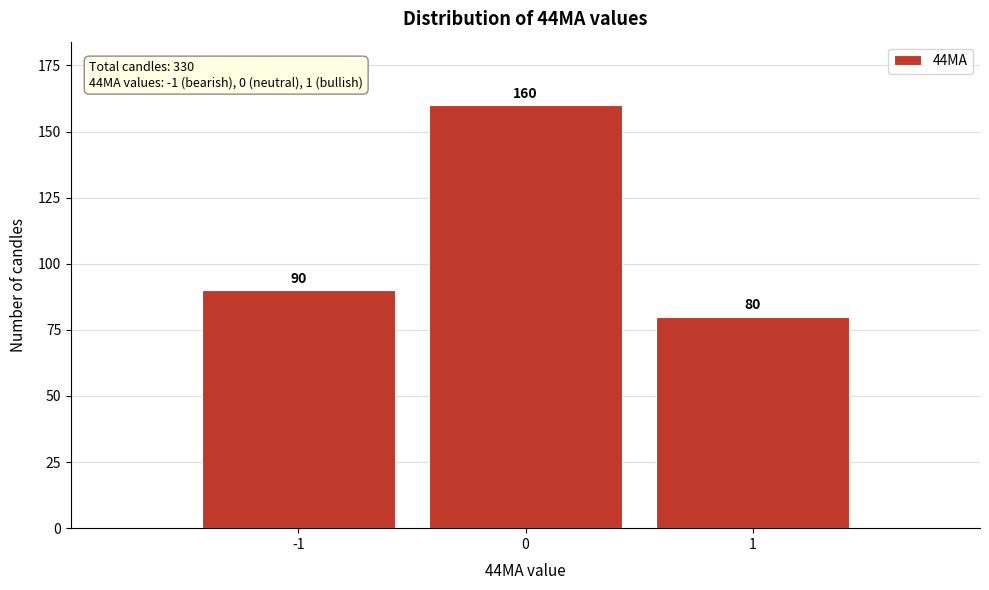

Reading right to left, what are all the values shown in this chart?

80	160	90